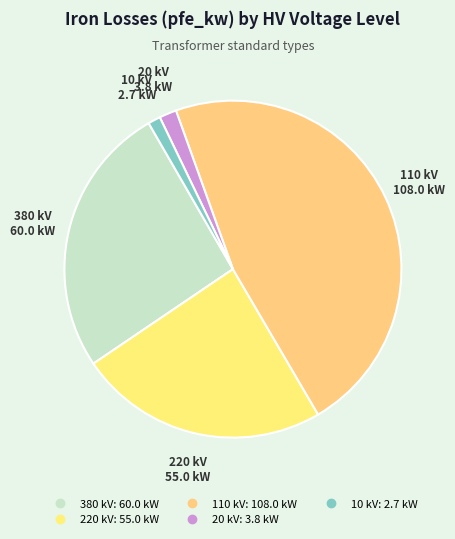

The 220 slice represents 9% of the pie. True or false?

False